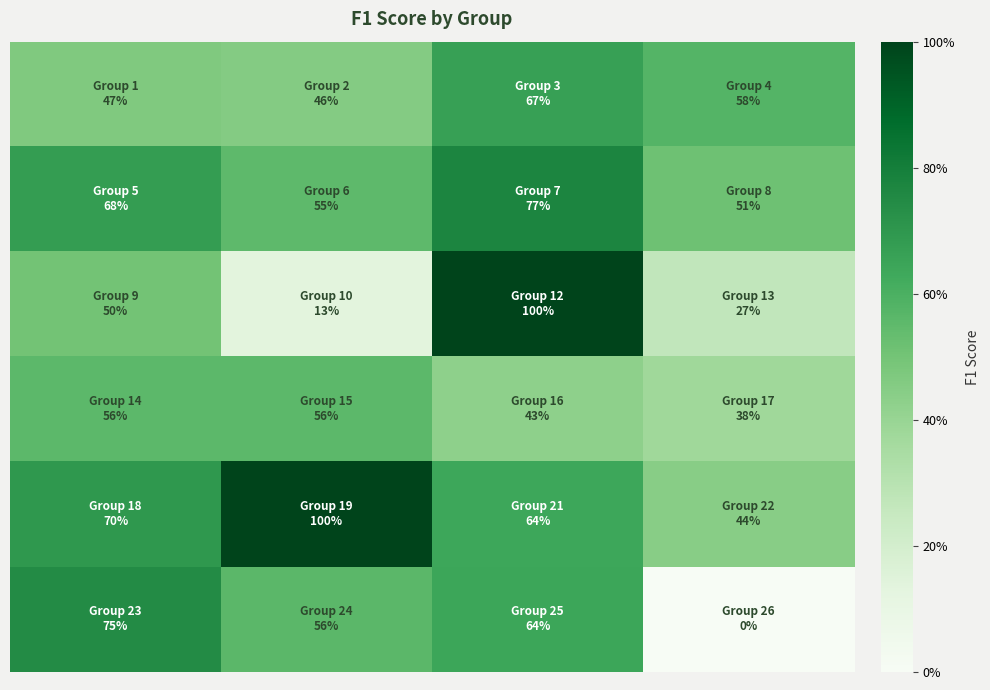

What is the greatest value displayed?

1.0